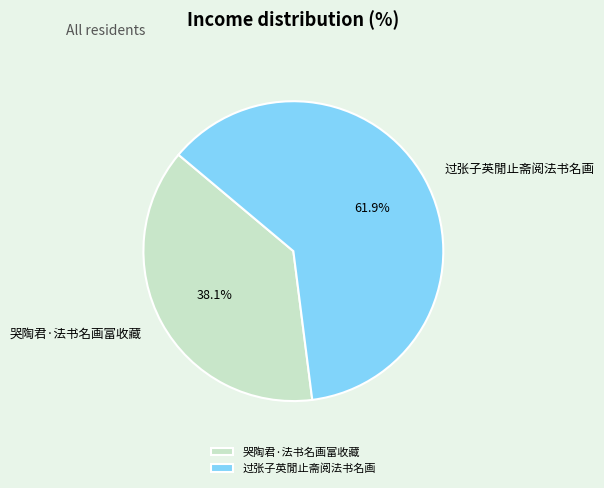

What percentage is the 哭陶君·法书名画富收藏 slice, to the nearest percent?

38%